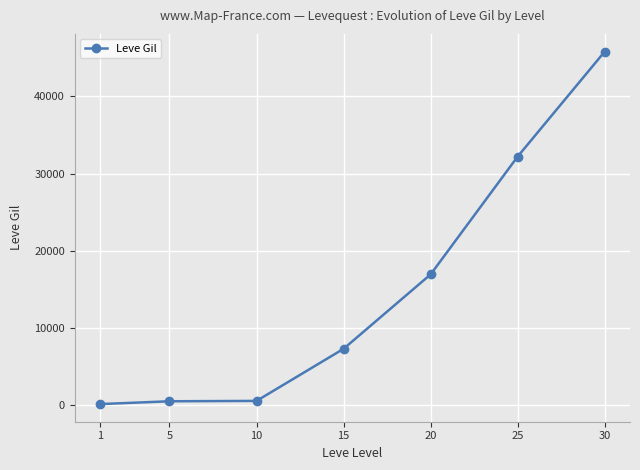

Which has a higher value, 10 or 15?

15